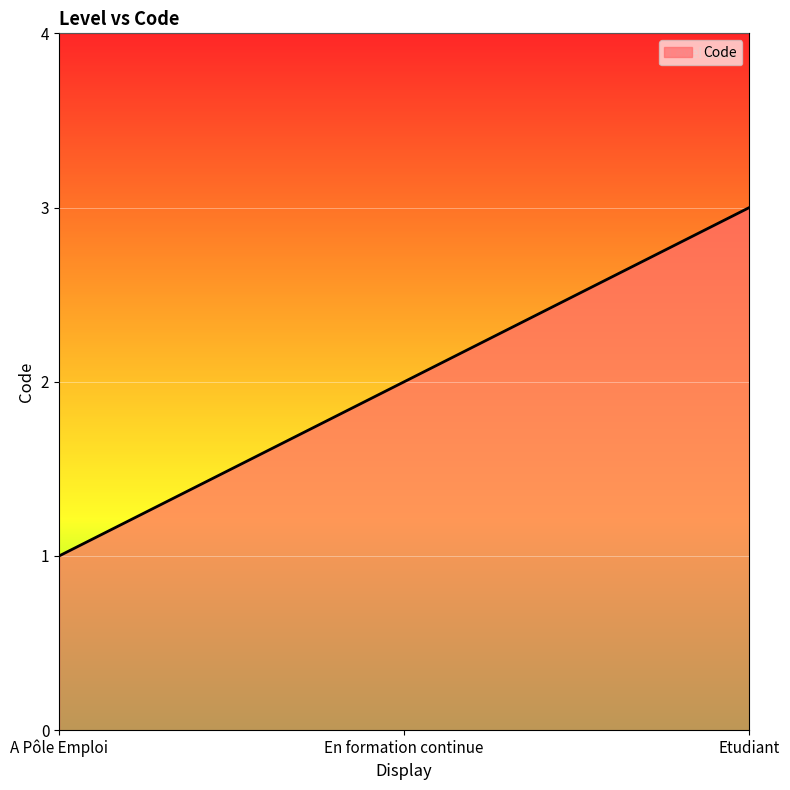

How many categories are shown in the chart?

3